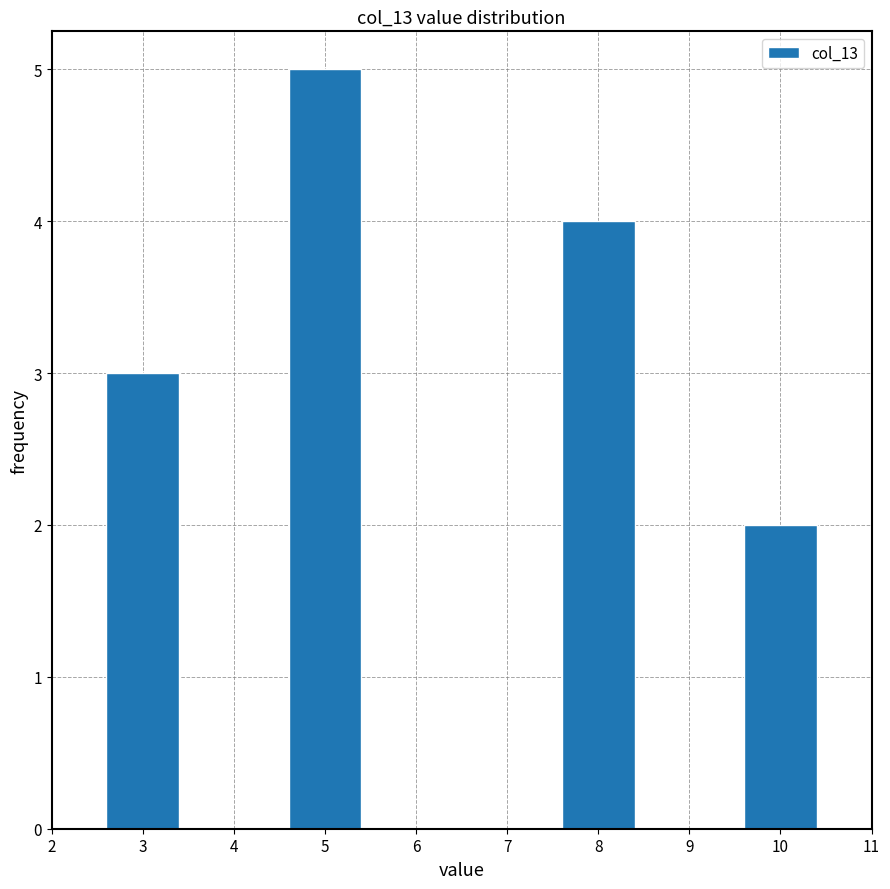

Reading left to right, extract all data points from this chart.

3	5	4	2